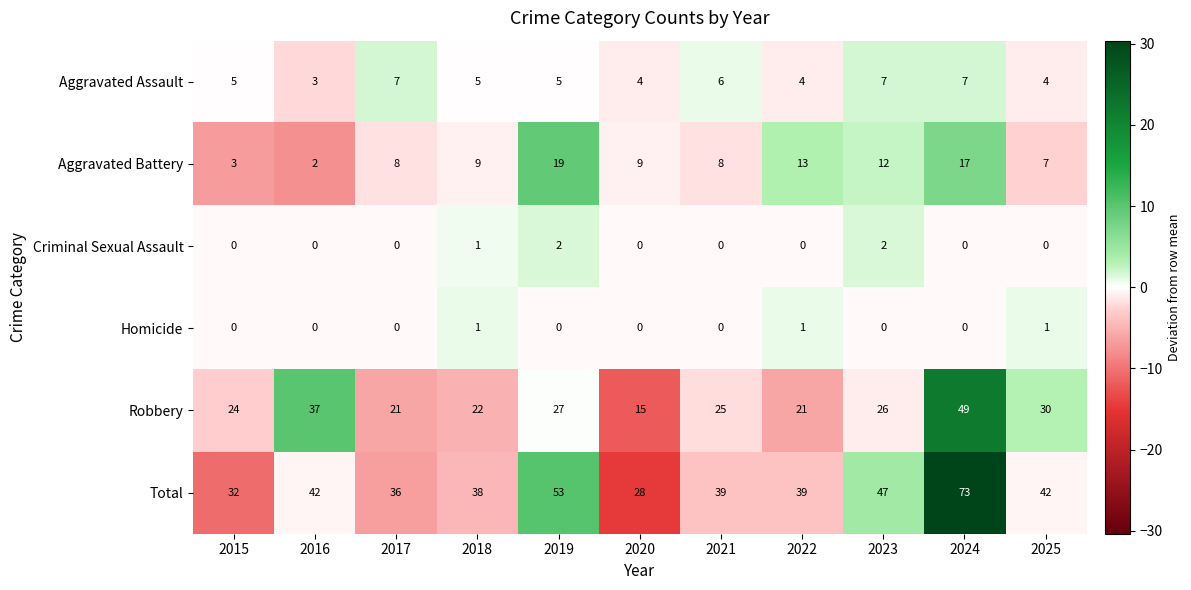

What is the total value across all series at 2015?

64